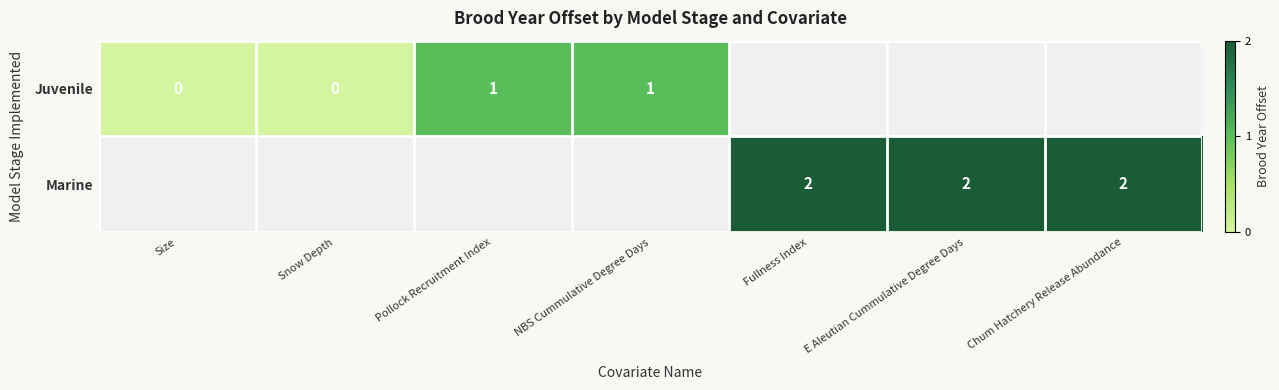

The value of Marine at Fullness Index is 3. True or false?

False